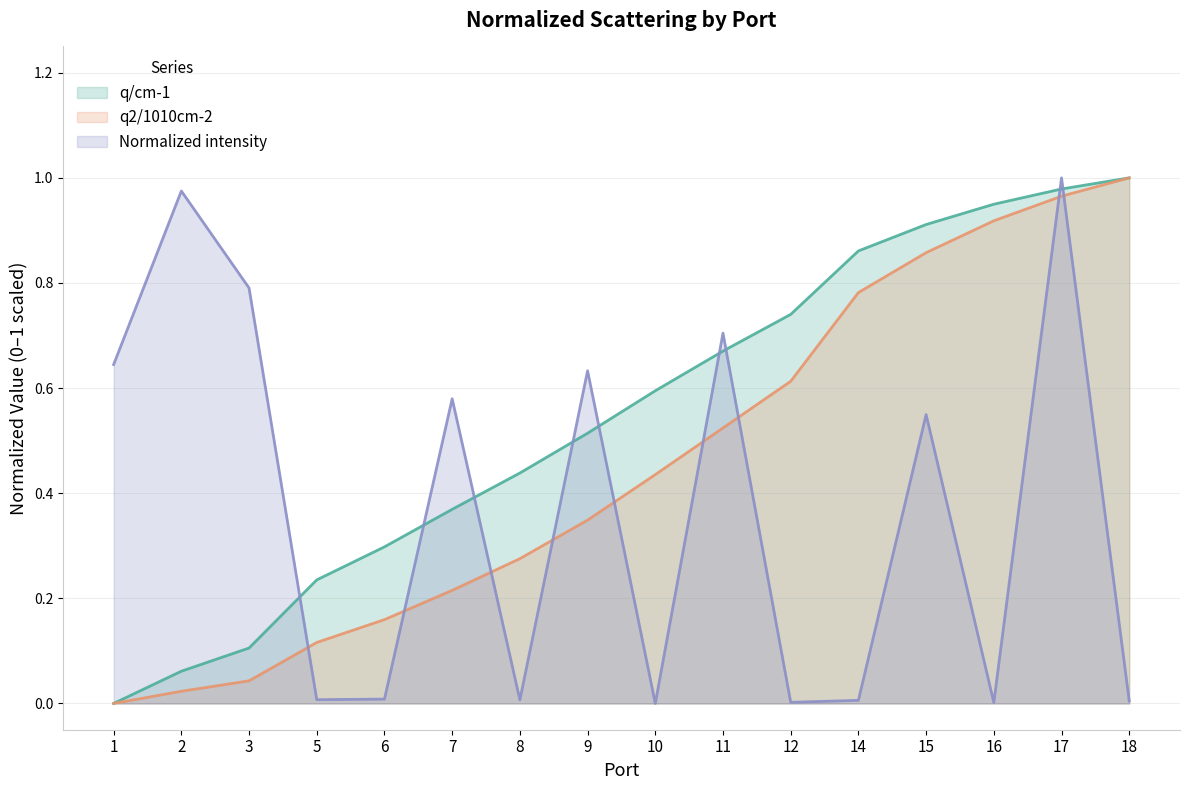

Rank the series by their maximum value, from highest to lowest.

q/cm-1, q2/1010cm-2, Normalized intensity